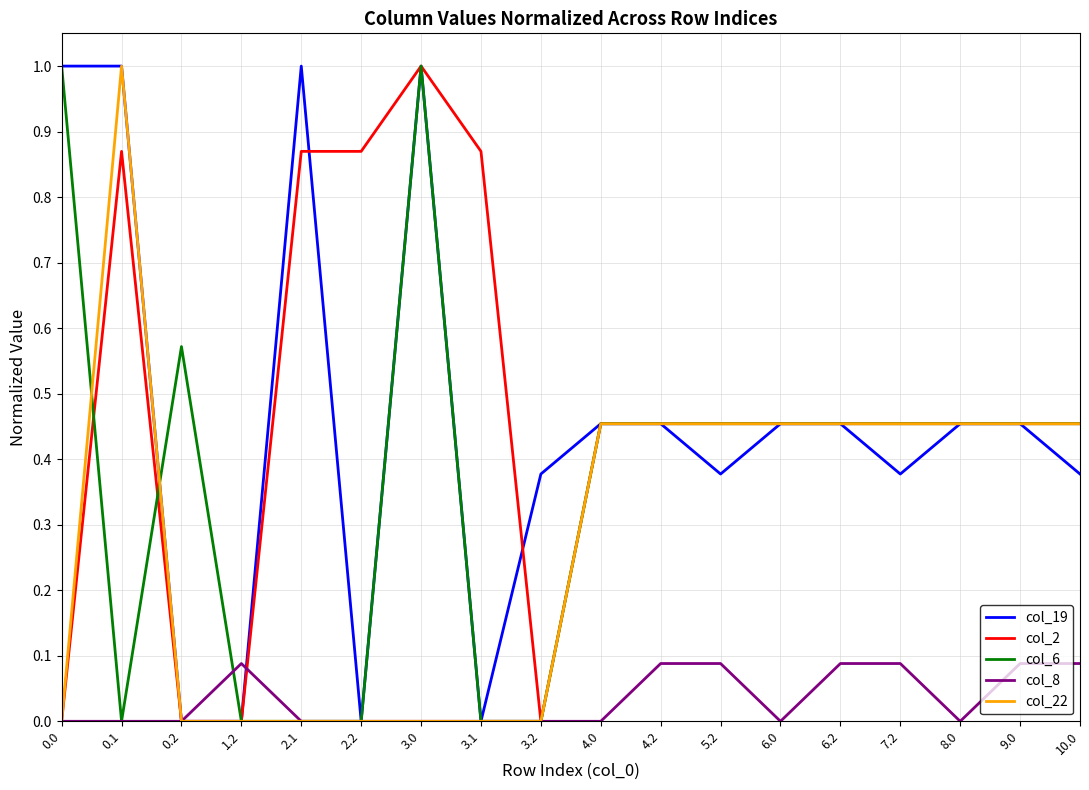

What is the spread (max minus min) of values at 3.0?

1.0